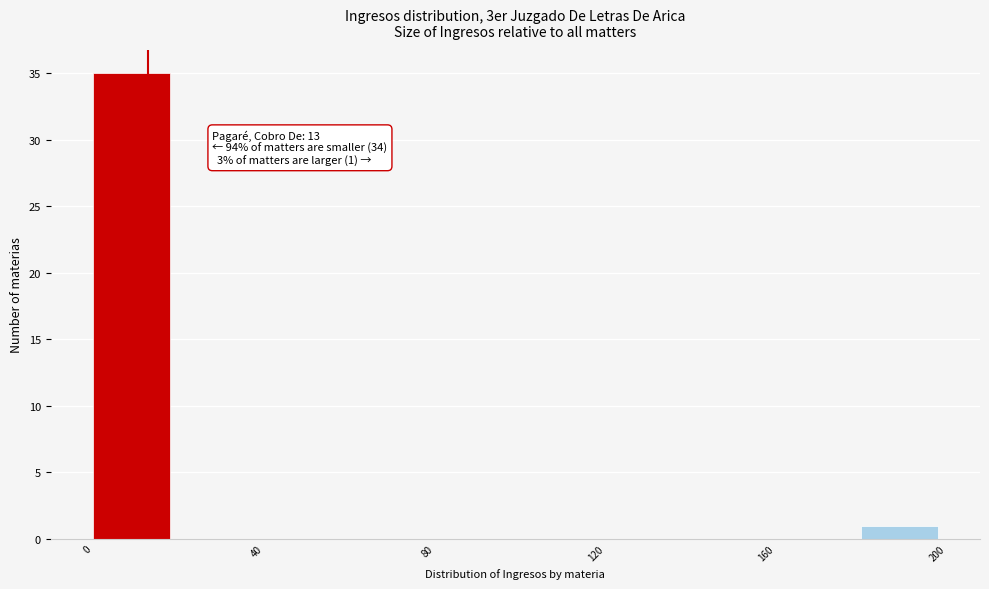

Over which range of the x-axis is the bar tallest?

0 to 20